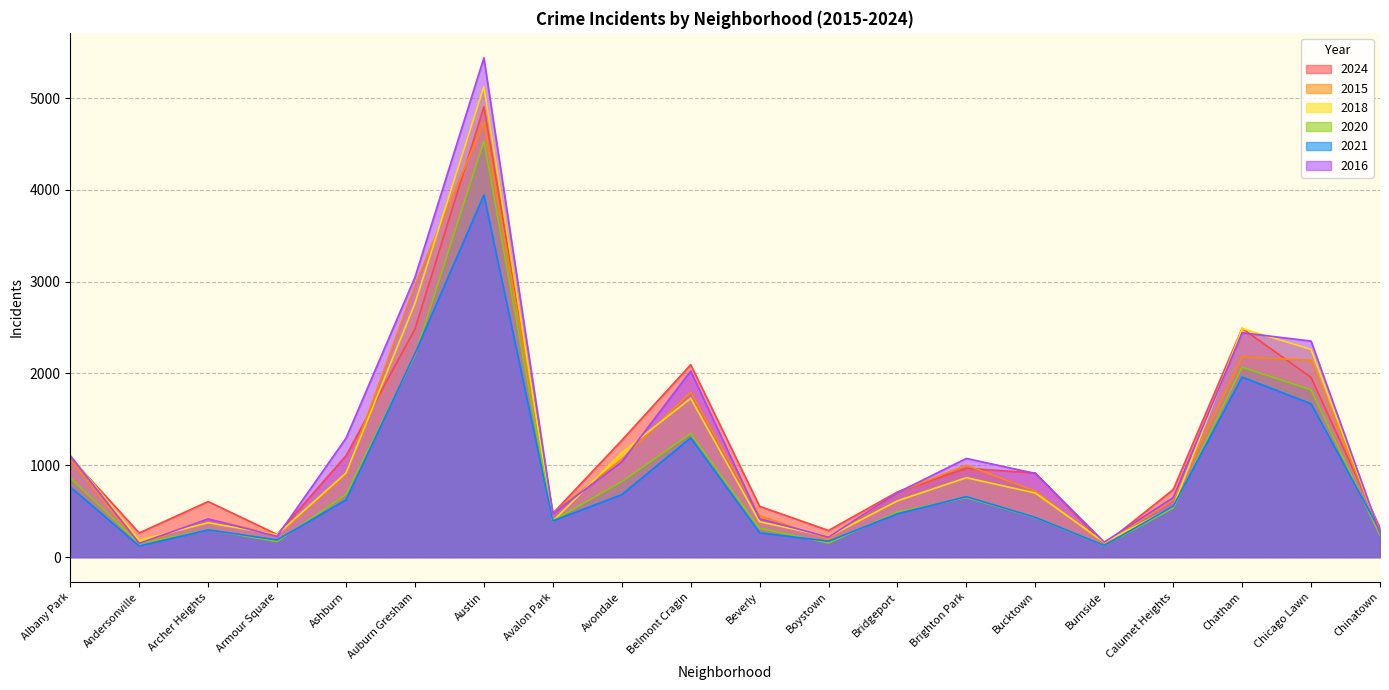

What is the average value of the 2024 series?

1181